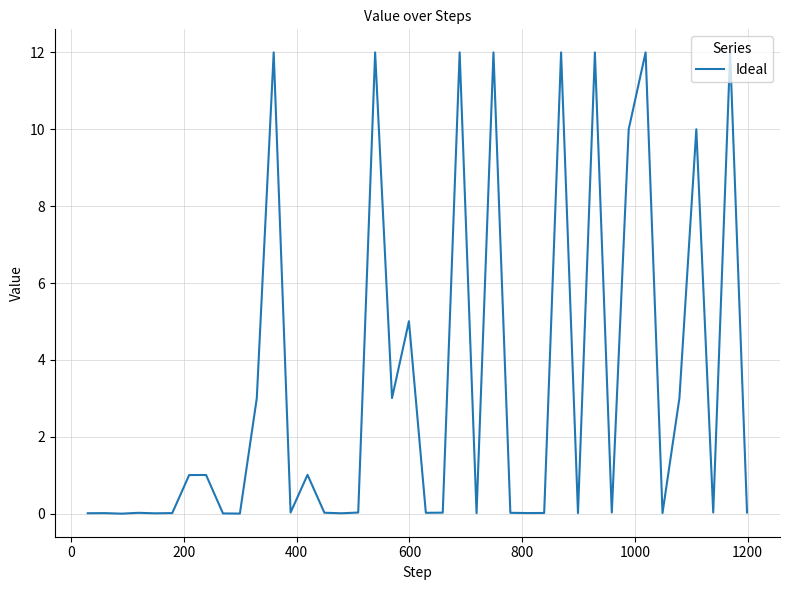

What is the maximum value shown in the chart?

12.0